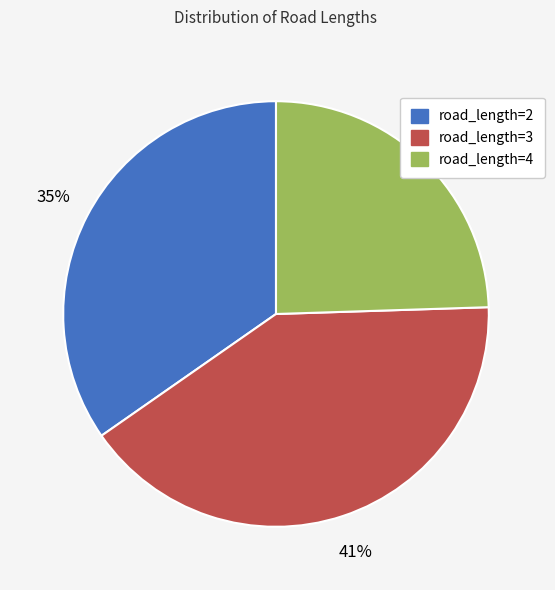

What percentage is the road_length=3 slice, to the nearest percent?

41%